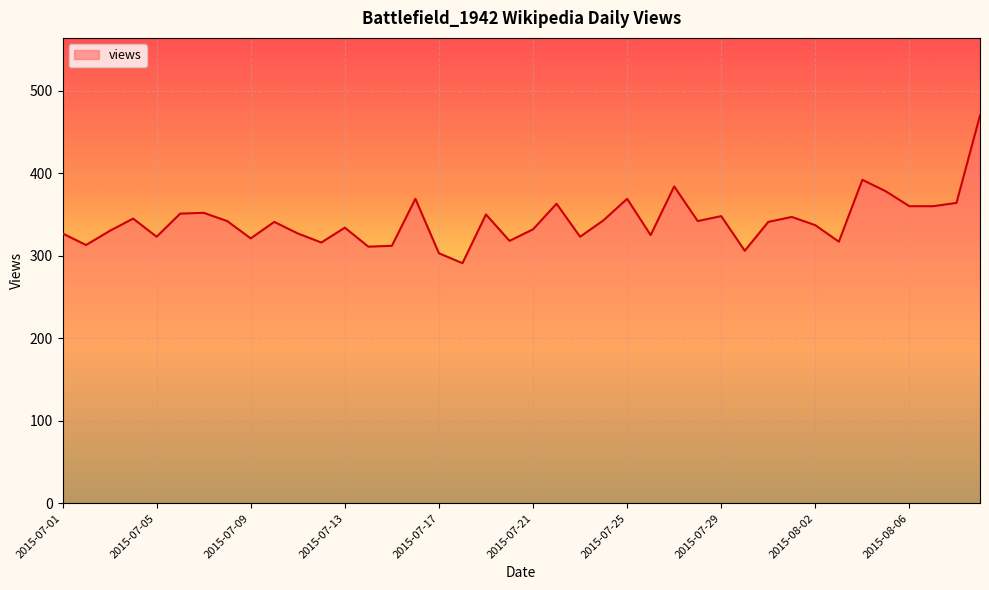

What is the difference between the maximum and minimum values?

179